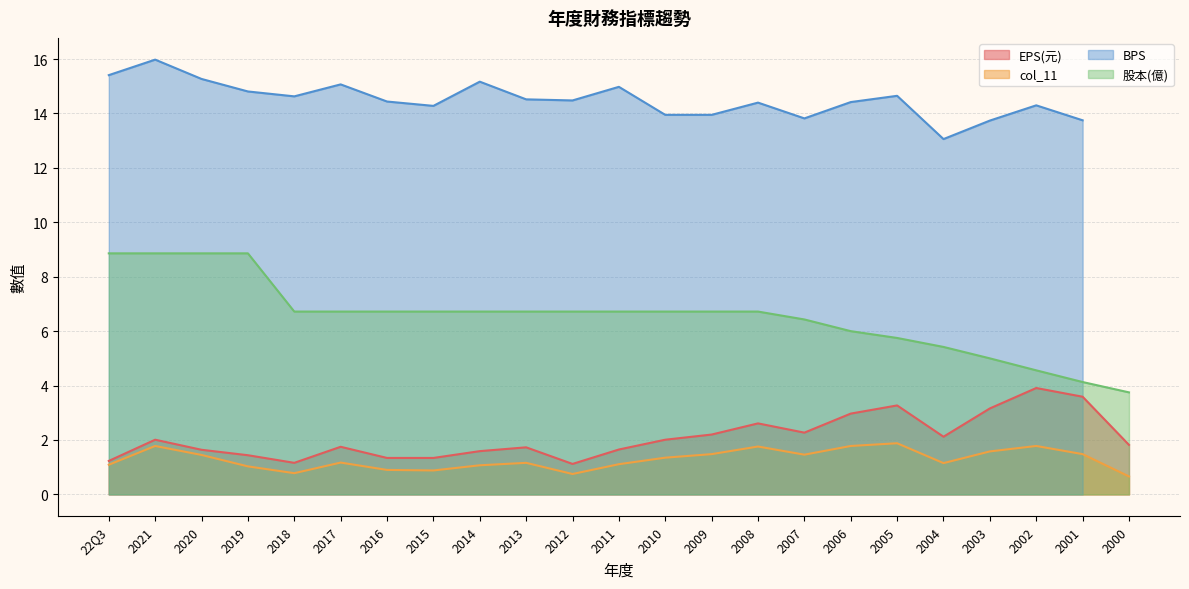

True or false: 股本(億) and col_11 intersect in this chart.

False